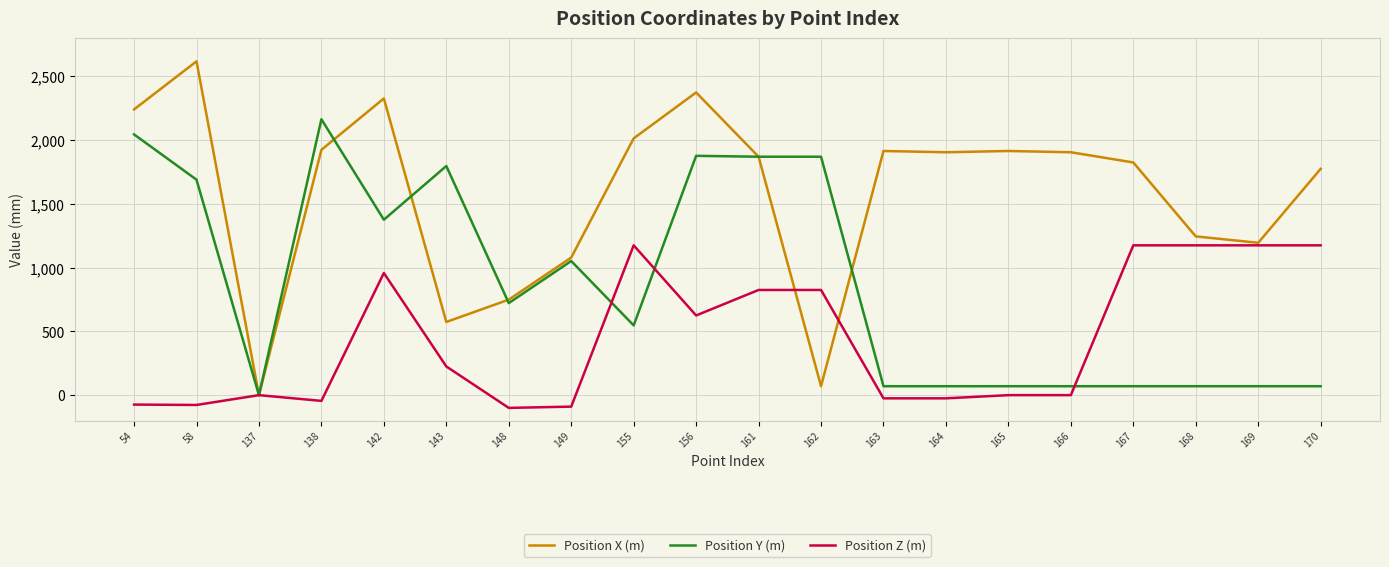

How many values in Position Y (m) are above zero?

19